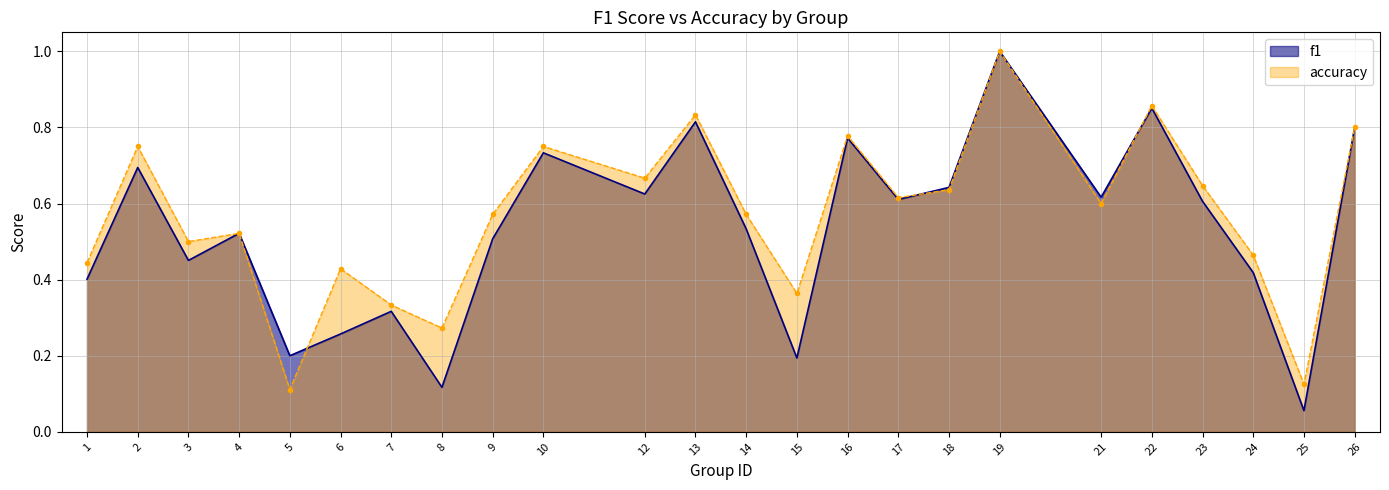

How many distinct data groups are displayed?

2